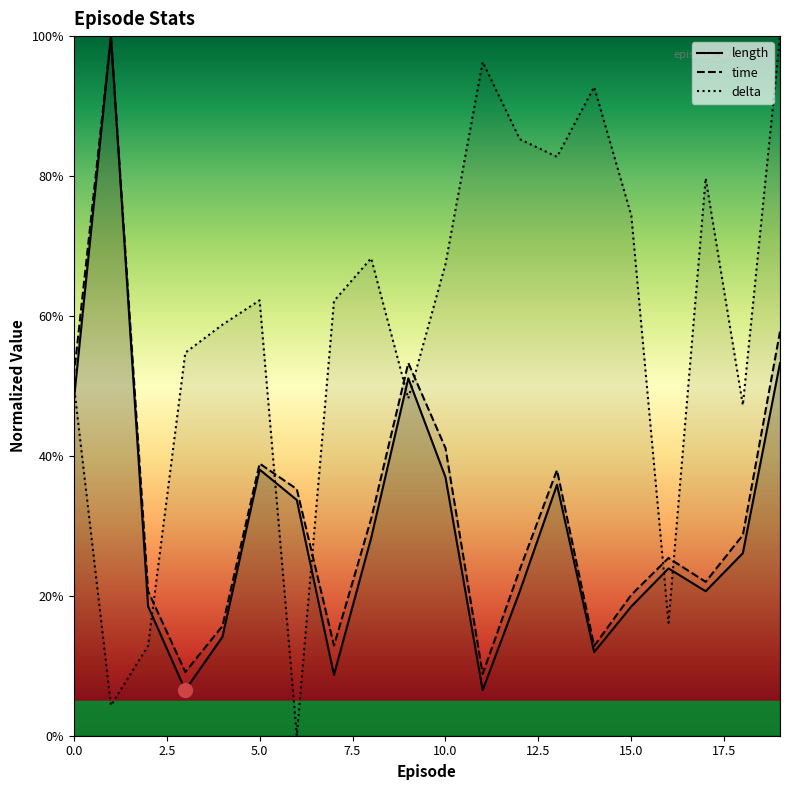

Which series changed the most between 8 and 14?

delta